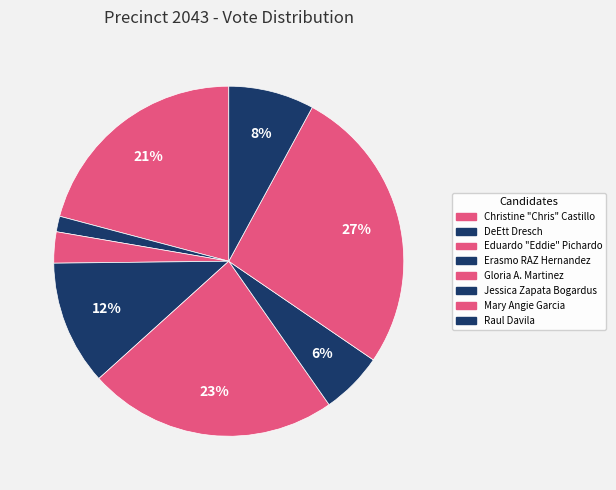

Count the number of slices in the pie.

8